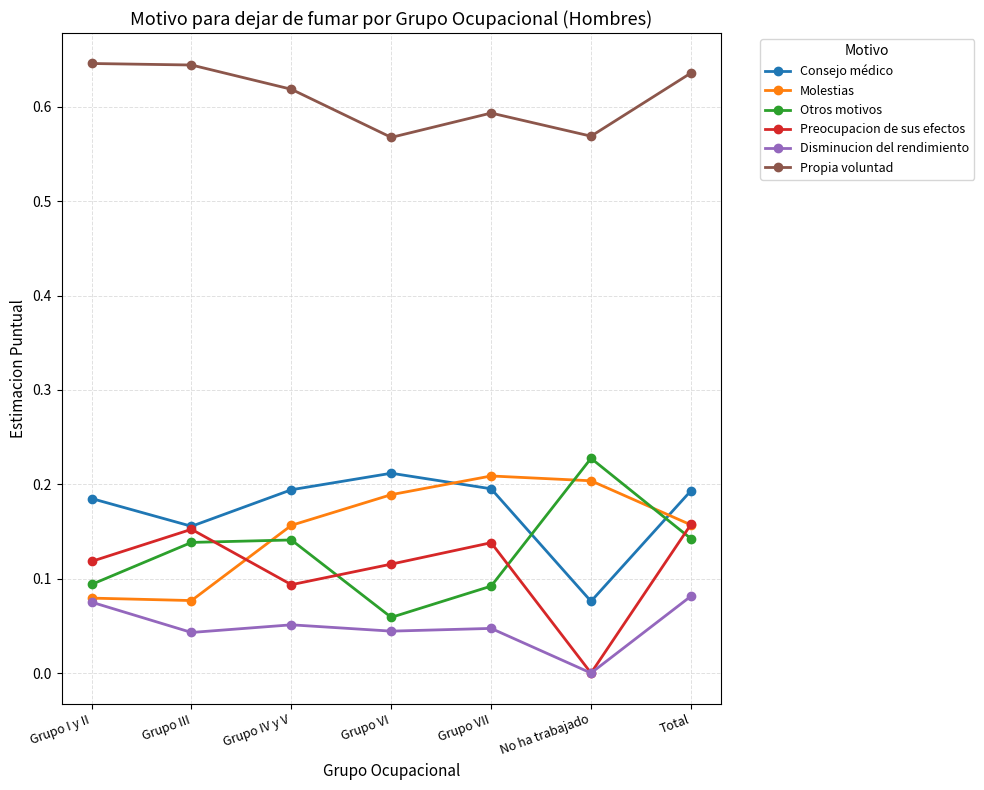

Where is the first local minimum for Propia voluntad?

Grupo VI